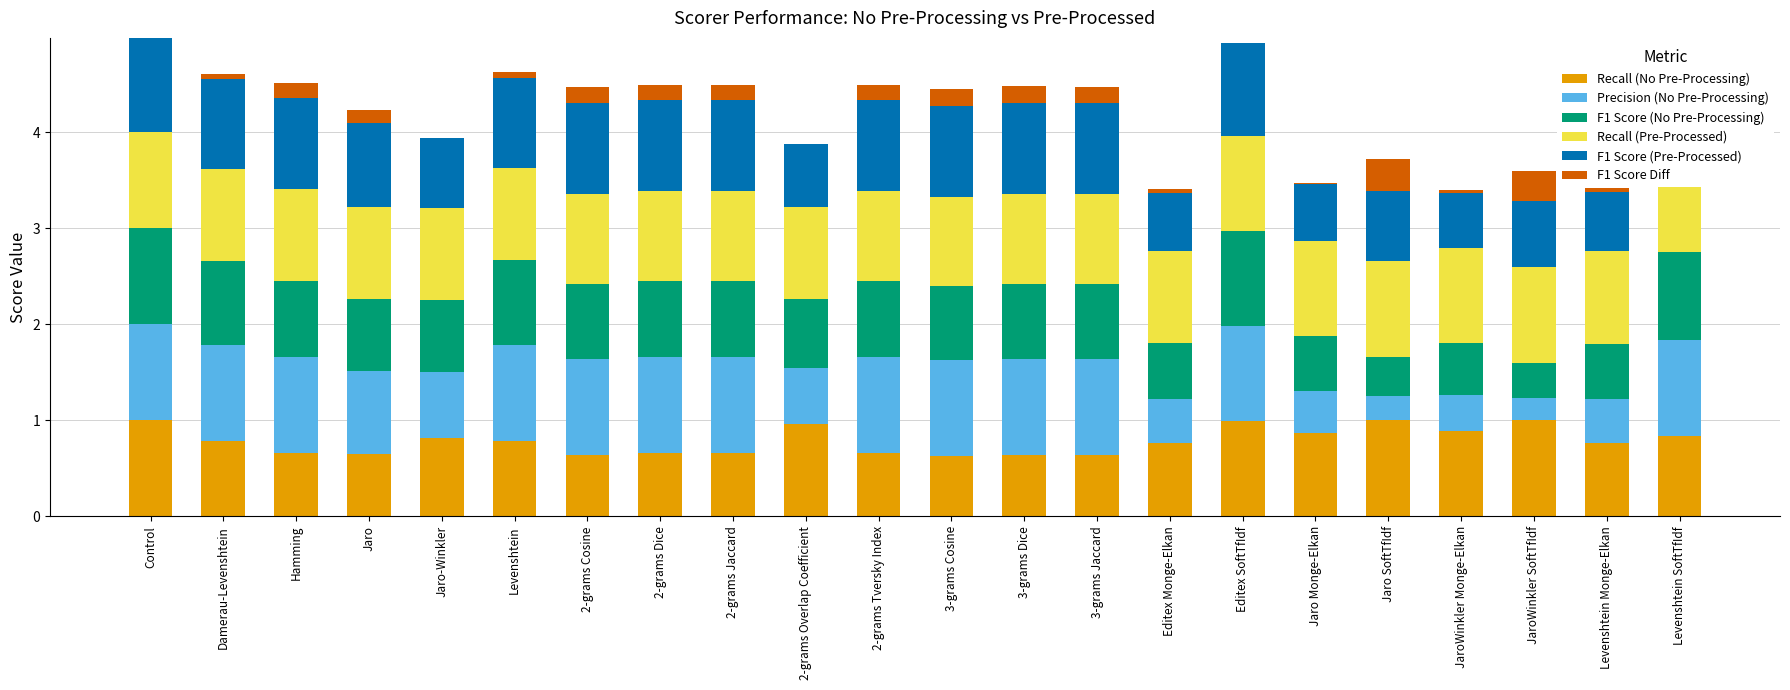

What is the total value across all series at Control?

5.0